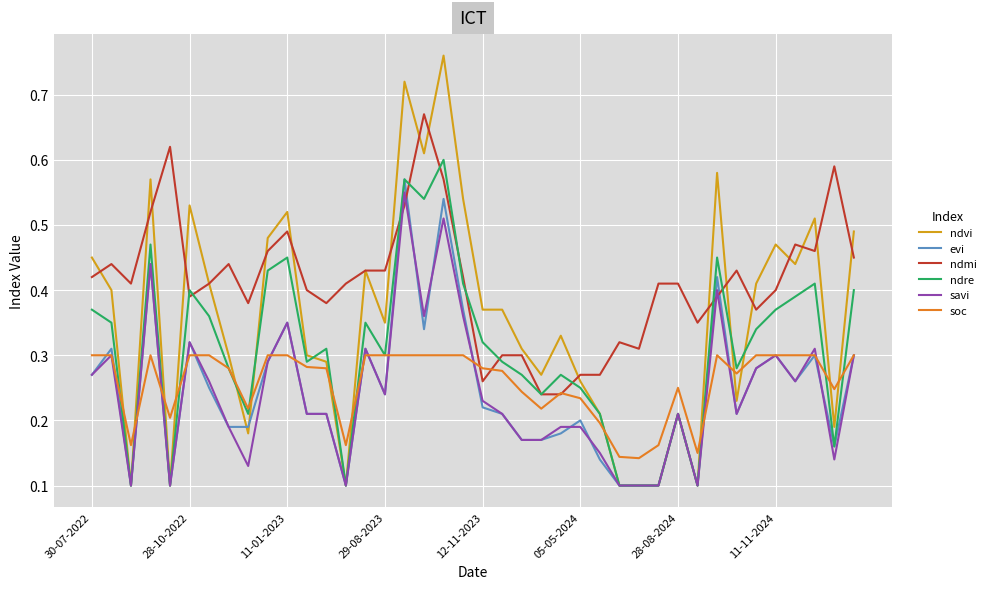

Which series has the largest range (max minus min)?

ndvi